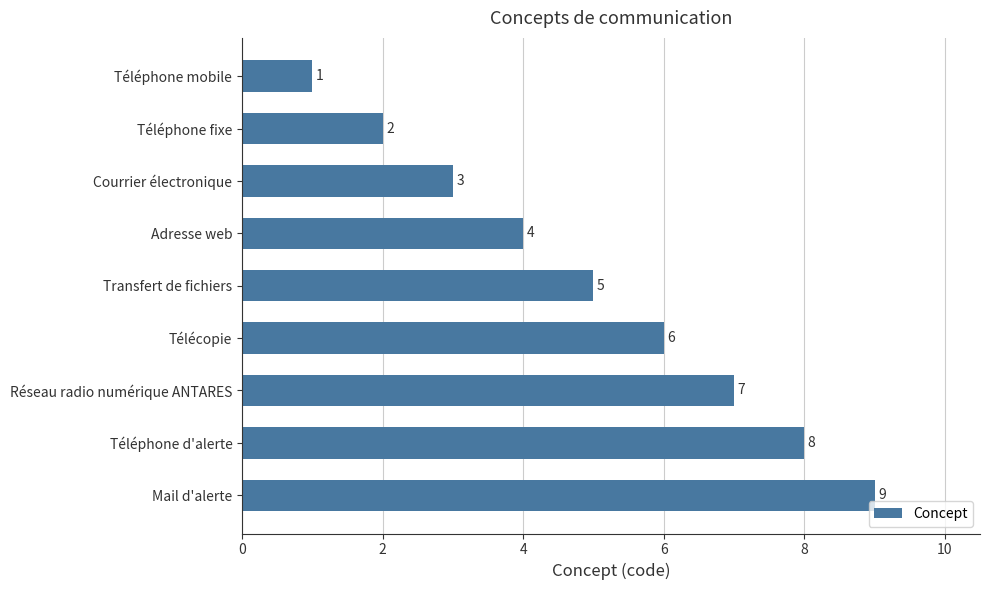

What is the minimum value shown in the chart?

1